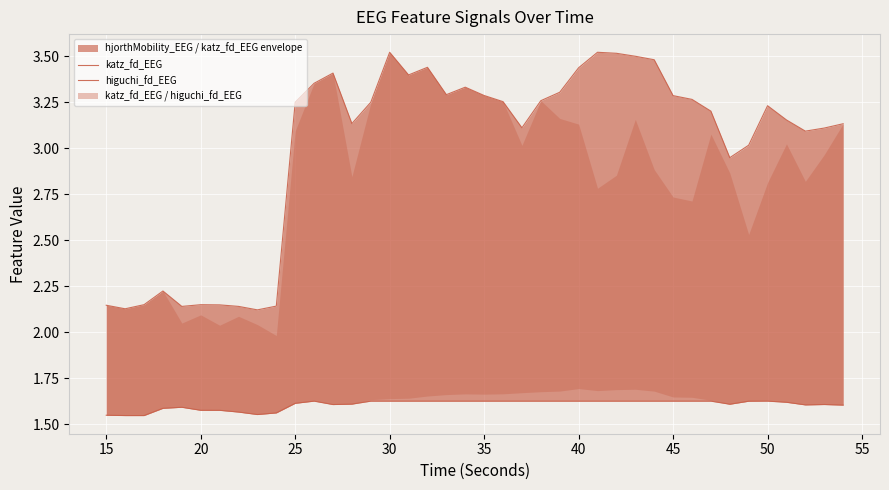

Which series has the widest spread of values?

katz_fd_EEG